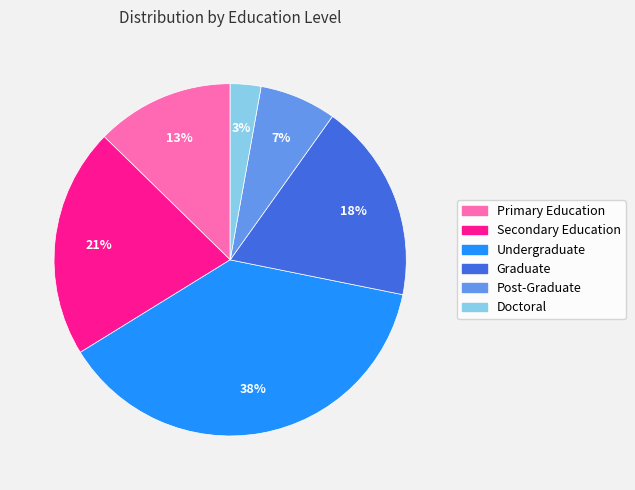

Combined, do Post-Graduate and Doctoral account for over 50%?

No